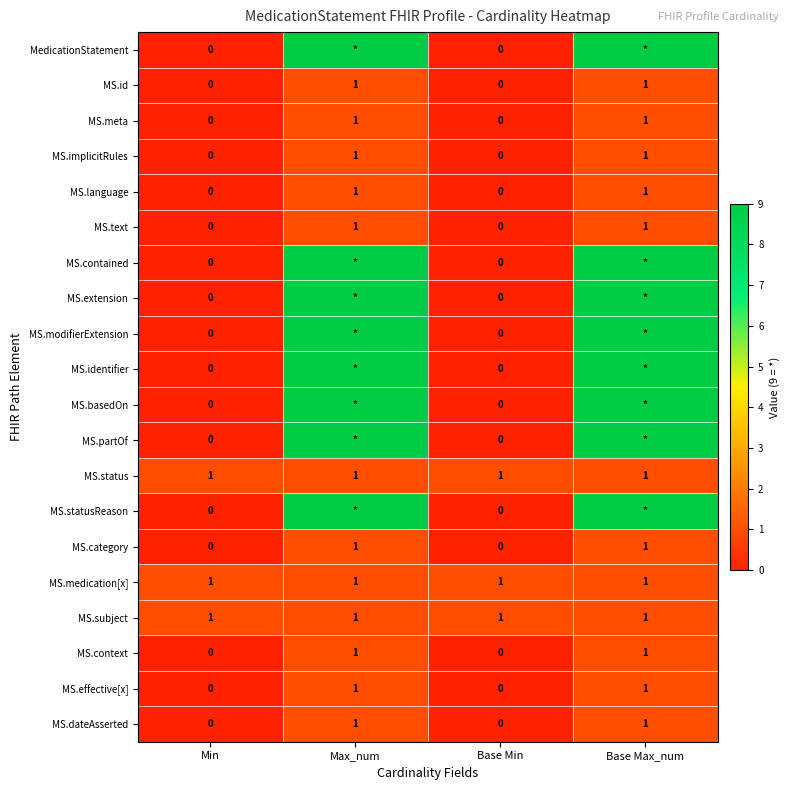

The value of MS.id at Max_num is 0. True or false?

False